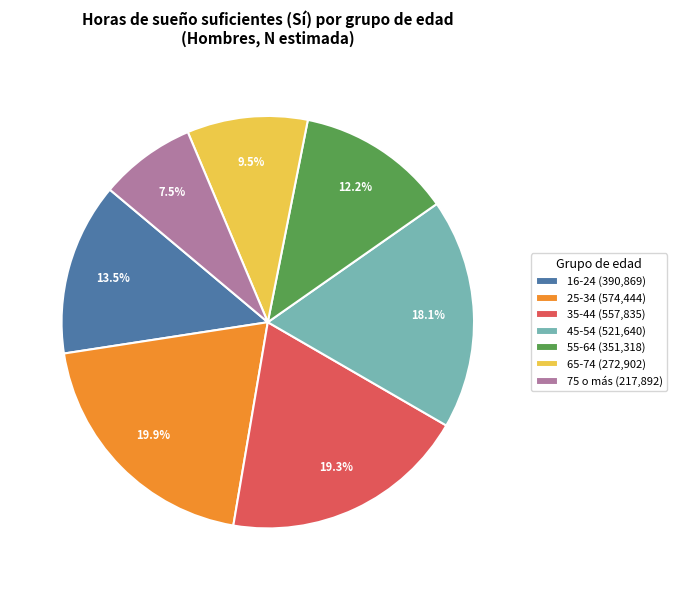

To the nearest percent, what is the average slice percentage?

14%